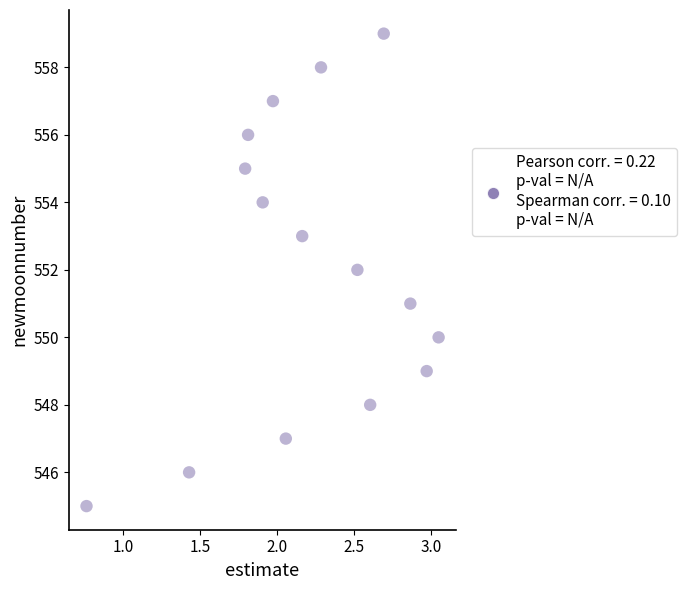

What is the range of Y values (max minus min)?

14